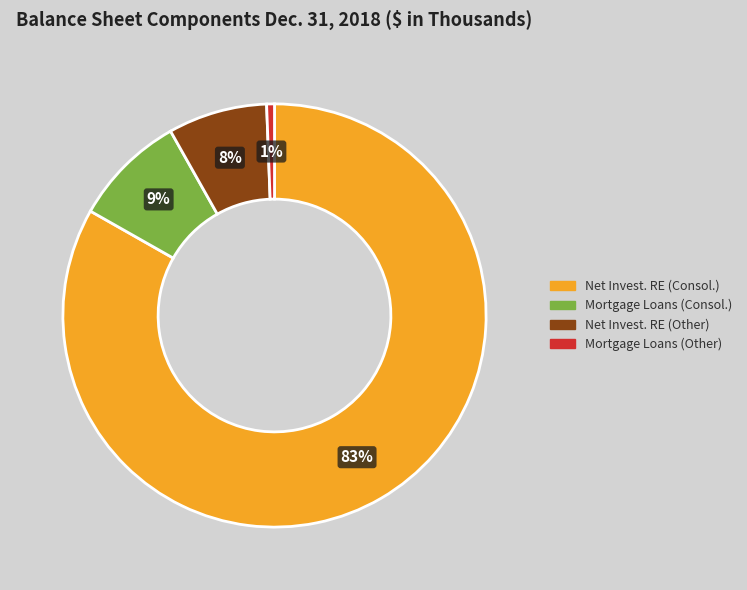

Is there a majority slice in this chart?

Yes